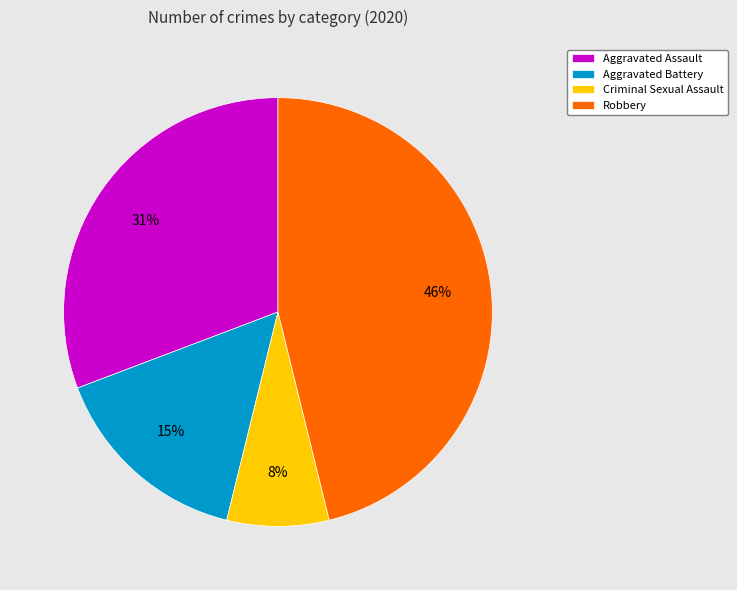

Do Aggravated Assault and Aggravated Battery together represent more than half of the pie?

No